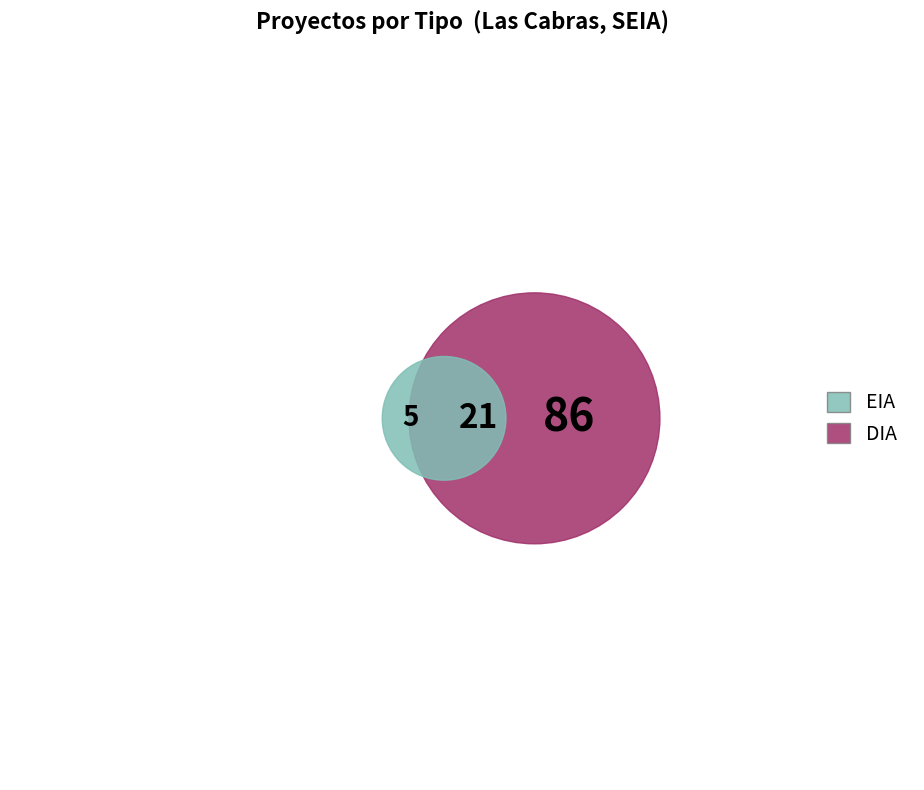

To the nearest percent, what is the average slice percentage?

50%